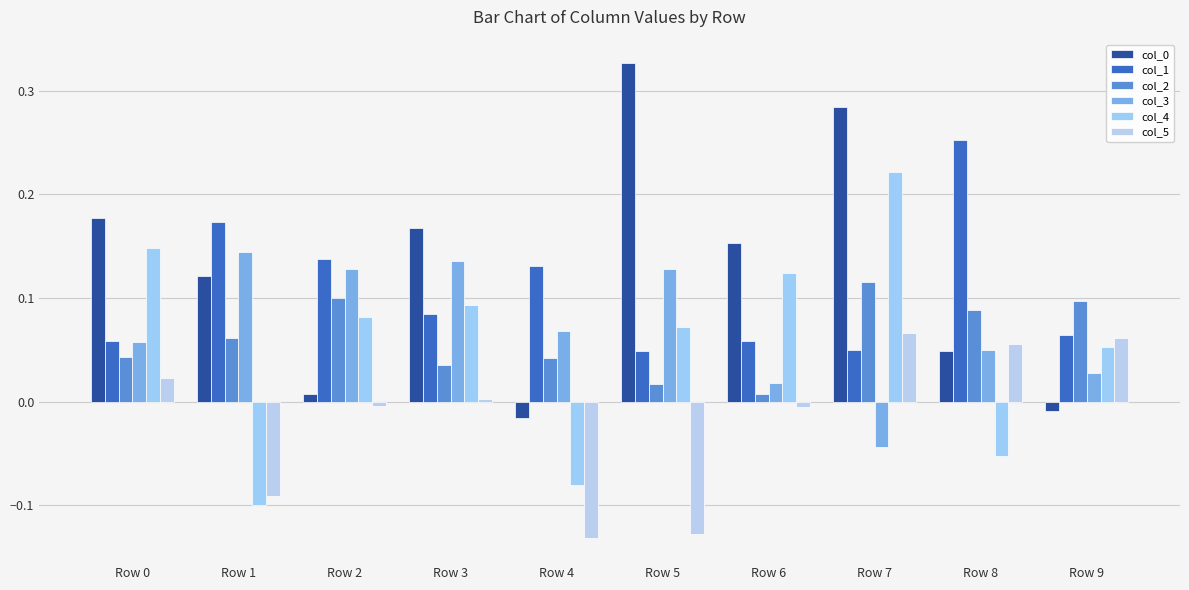

Reading left to right, transcribe all the data shown in this chart.

col_0: Row 0=0.2	Row 1=0.1	Row 2=0.0	Row 3=0.2	Row 4=-0.0	Row 5=0.3	Row 6=0.2	Row 7=0.3	Row 8=0.0	Row 9=-0.0
col_1: Row 0=0.1	Row 1=0.2	Row 2=0.1	Row 3=0.1	Row 4=0.1	Row 5=0.0	Row 6=0.1	Row 7=0.0	Row 8=0.3	Row 9=0.1
col_2: Row 0=0.0	Row 1=0.1	Row 2=0.1	Row 3=0.0	Row 4=0.0	Row 5=0.0	Row 6=0.0	Row 7=0.1	Row 8=0.1	Row 9=0.1
col_3: Row 0=0.1	Row 1=0.1	Row 2=0.1	Row 3=0.1	Row 4=0.1	Row 5=0.1	Row 6=0.0	Row 7=-0.0	Row 8=0.0	Row 9=0.0
col_4: Row 0=0.1	Row 1=-0.1	Row 2=0.1	Row 3=0.1	Row 4=-0.1	Row 5=0.1	Row 6=0.1	Row 7=0.2	Row 8=-0.1	Row 9=0.1
col_5: Row 0=0.0	Row 1=-0.1	Row 2=-0.0	Row 3=0.0	Row 4=-0.1	Row 5=-0.1	Row 6=-0.0	Row 7=0.1	Row 8=0.1	Row 9=0.1